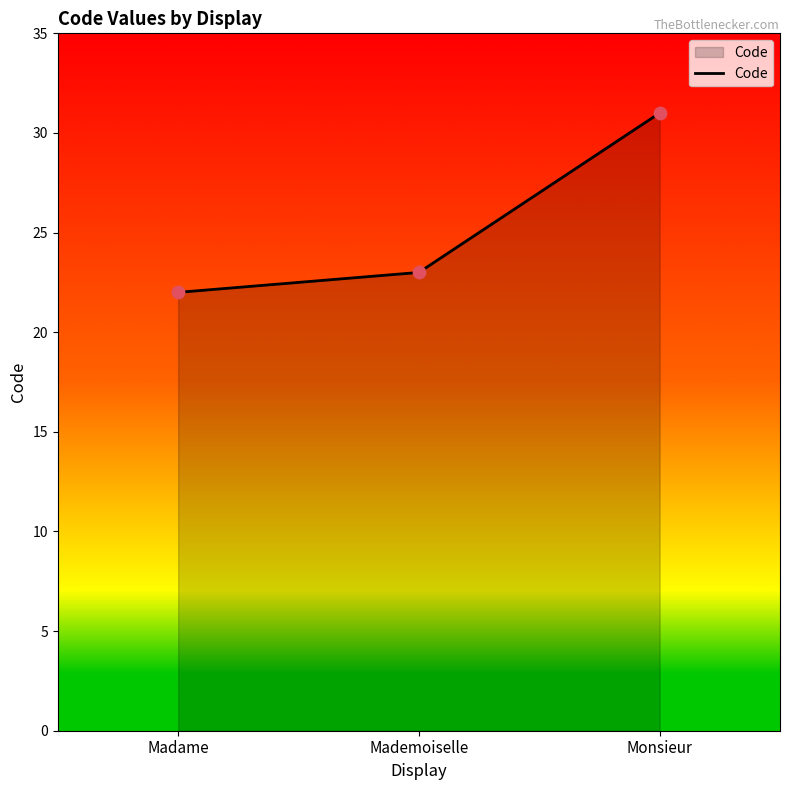

Which has a higher value, Madame or Mademoiselle?

Mademoiselle